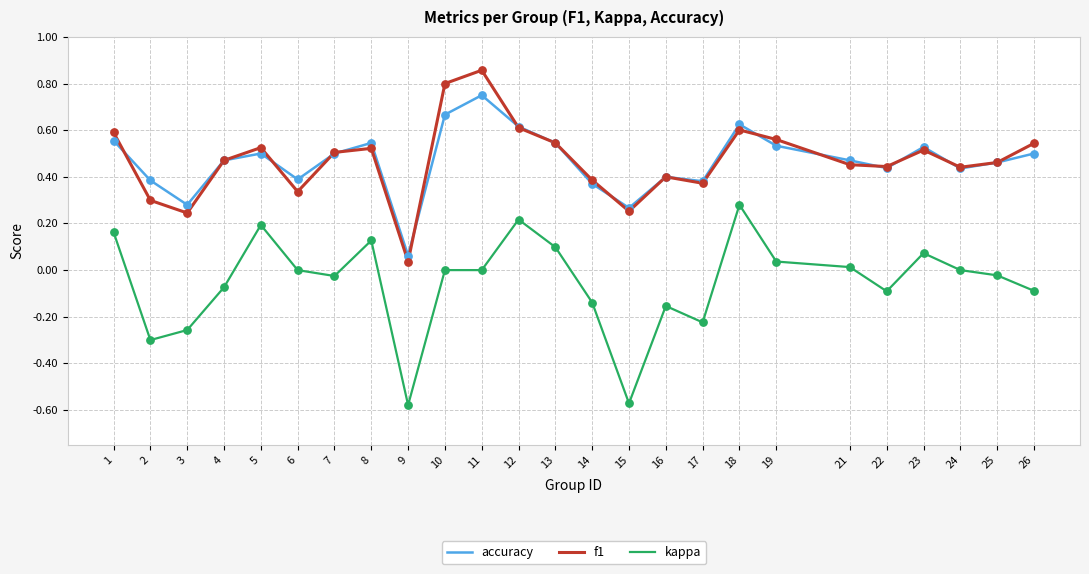

Is the value of f1 at 16 greater than the value of kappa at 16?

Yes